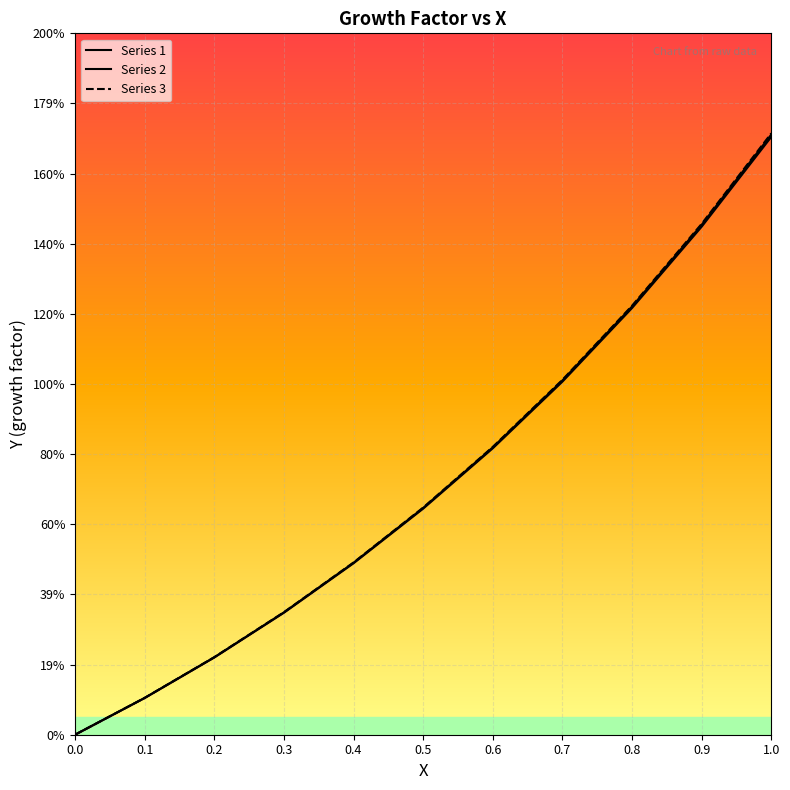

True or false: Series 1 and Series 3 cross at least once.

False